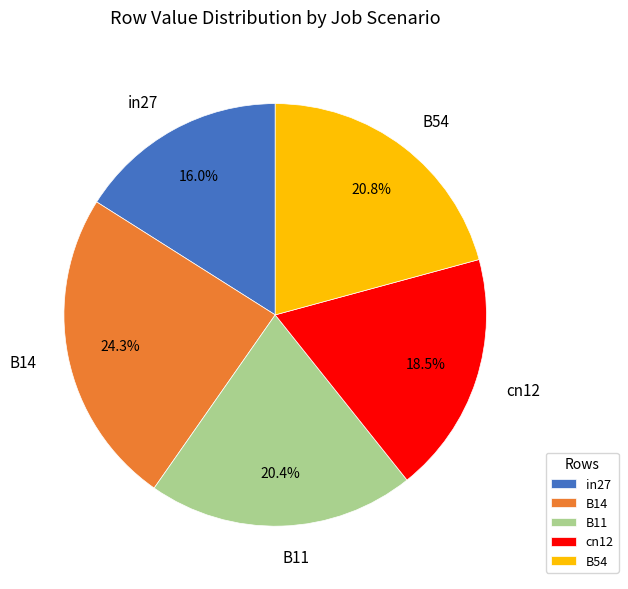

What percentage is NOT represented by in27?

84.0%